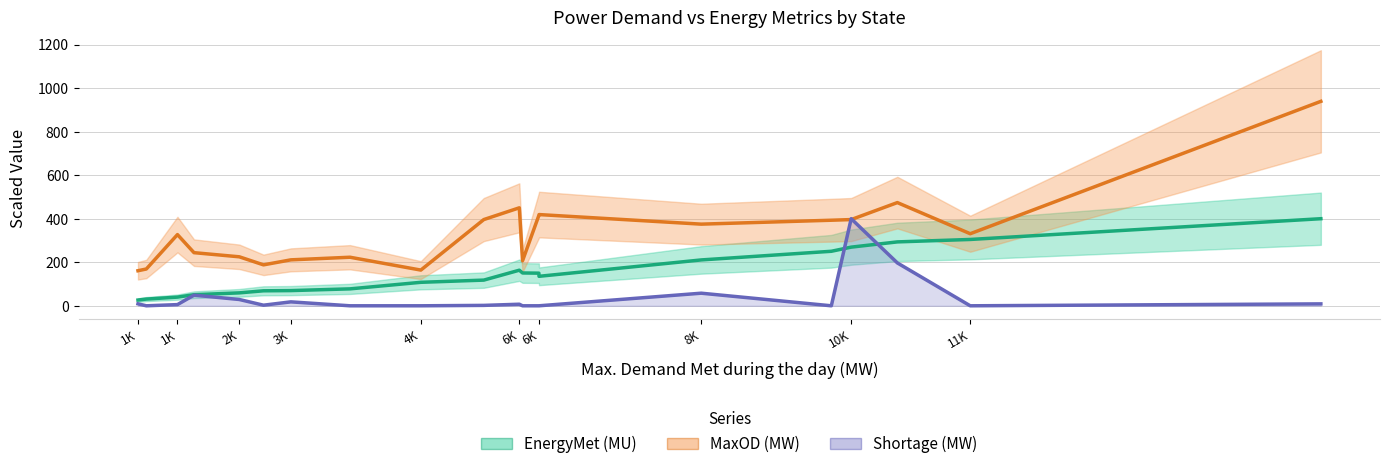

How many lines are shown in the chart?

3